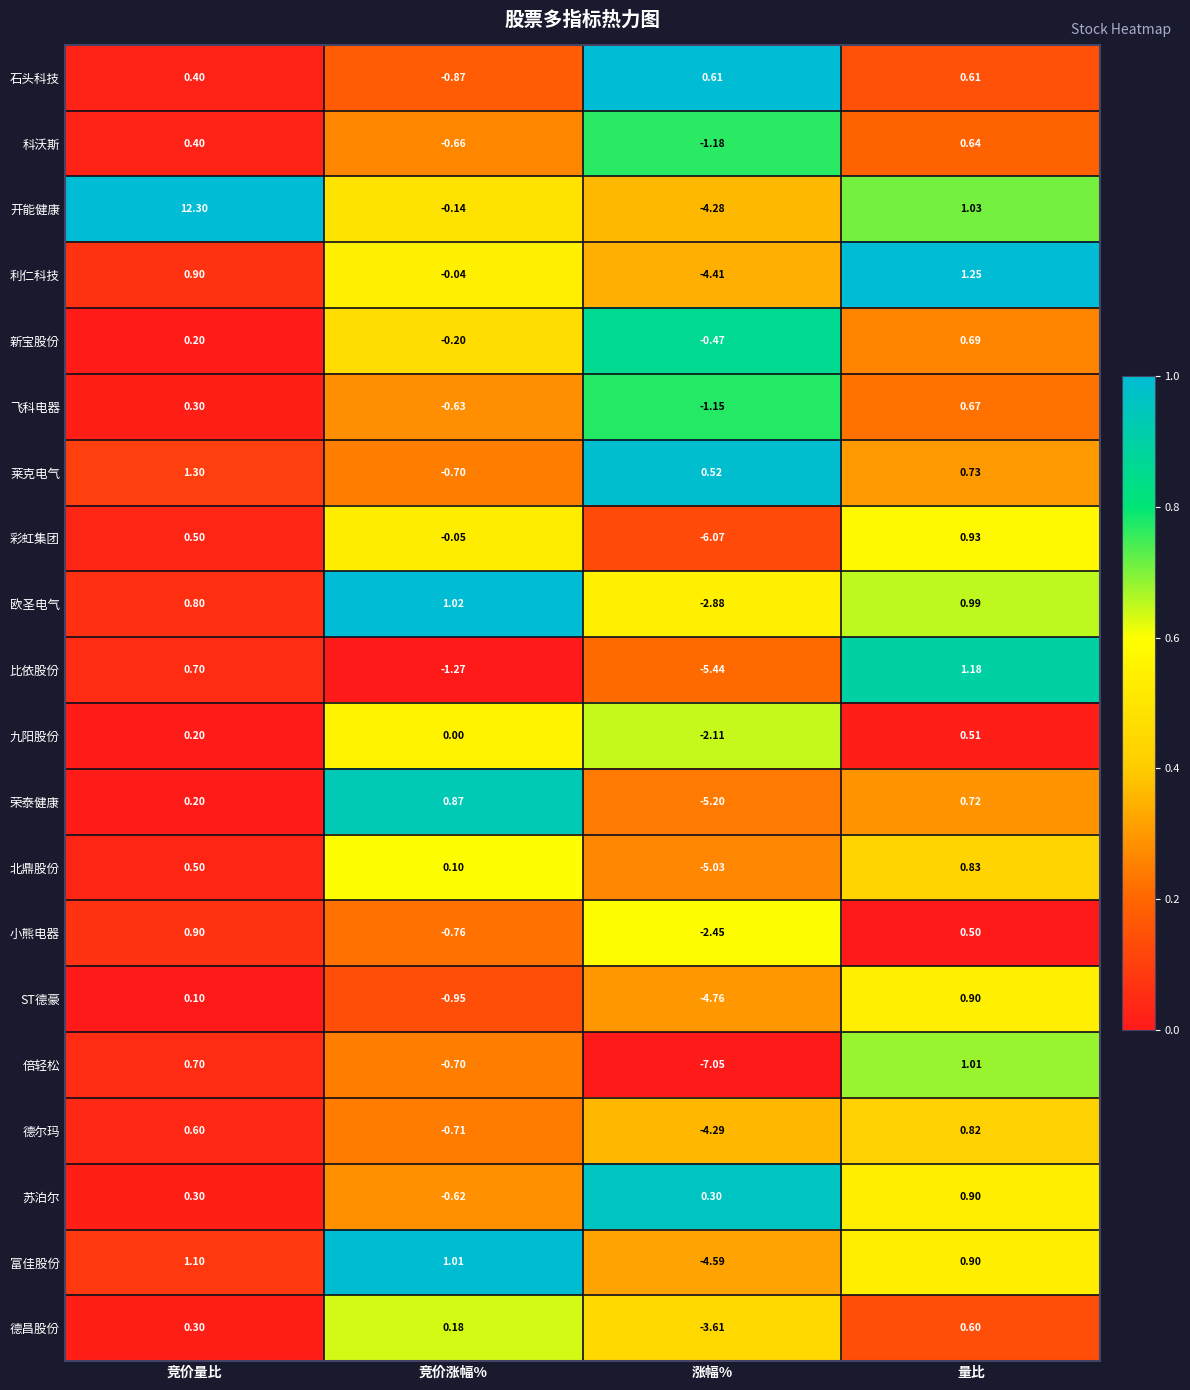

Which category has the lowest value across all series?

涨幅%